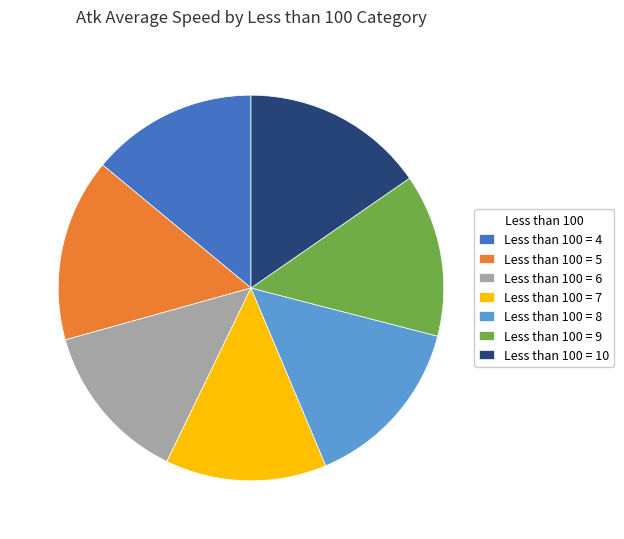

Does Less than 100 = 10 represent more than half of the total?

No